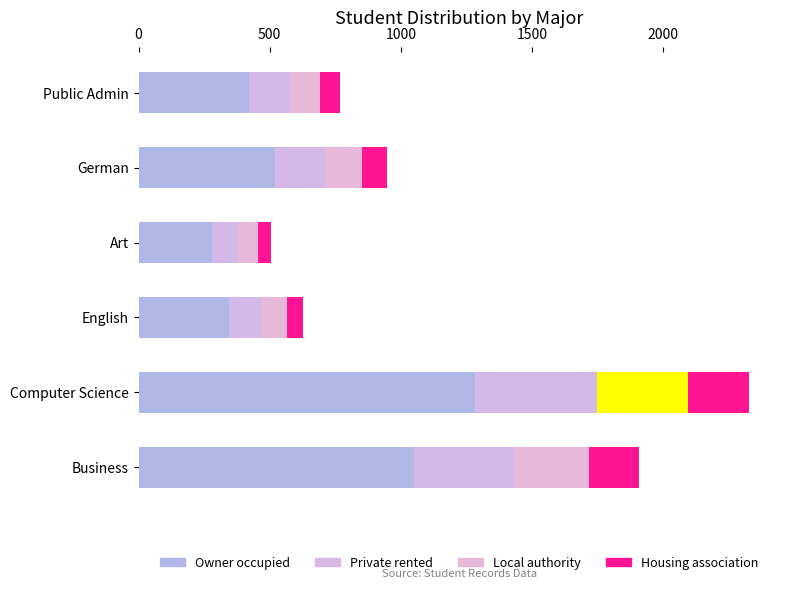

Count the number of data series in this chart.

4